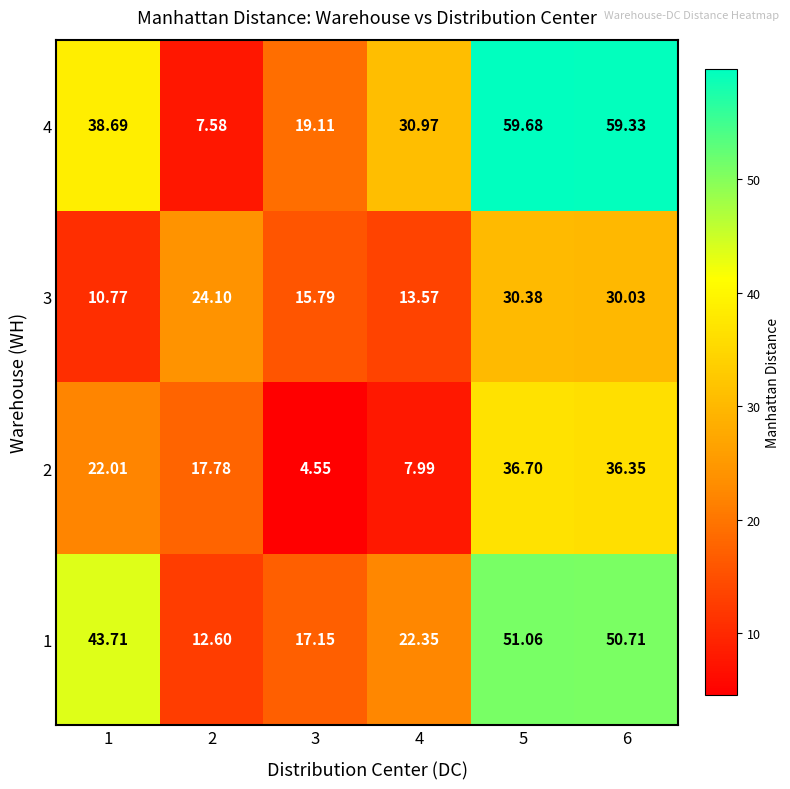

Which series has the widest spread of values?

4